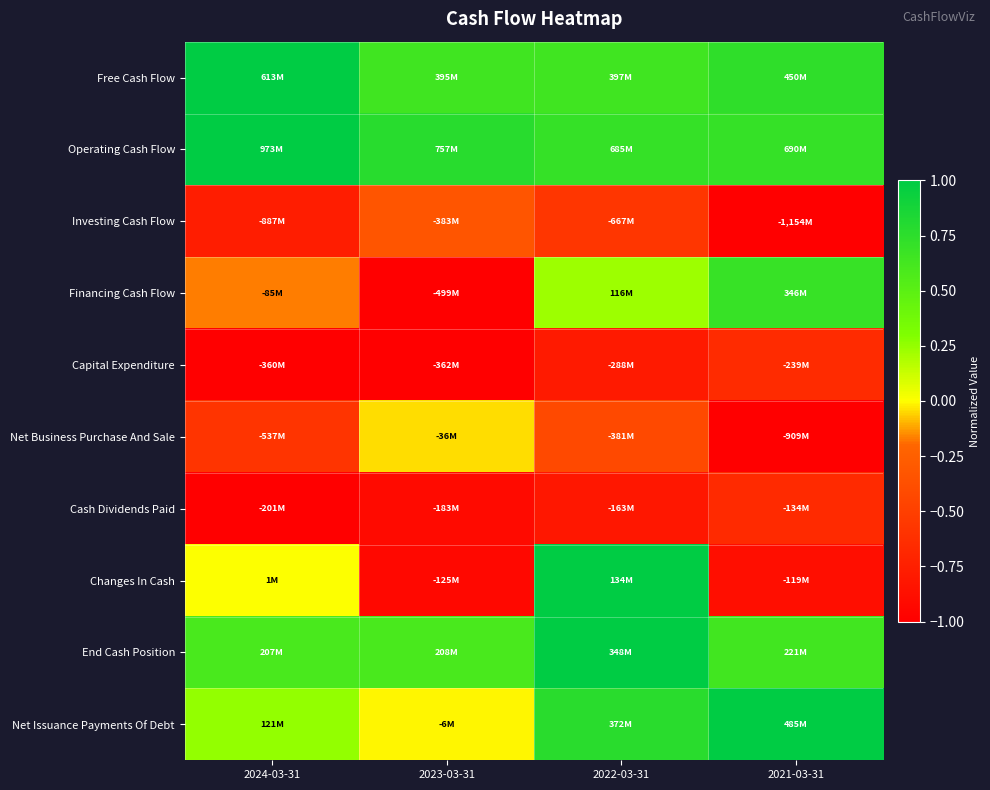

How many series are shown in this chart?

10